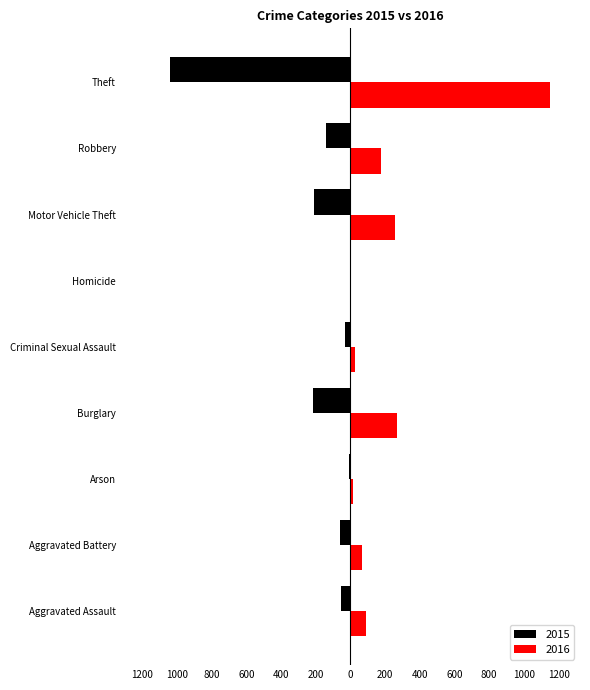

What are all the series names shown in the legend?

2015, 2016